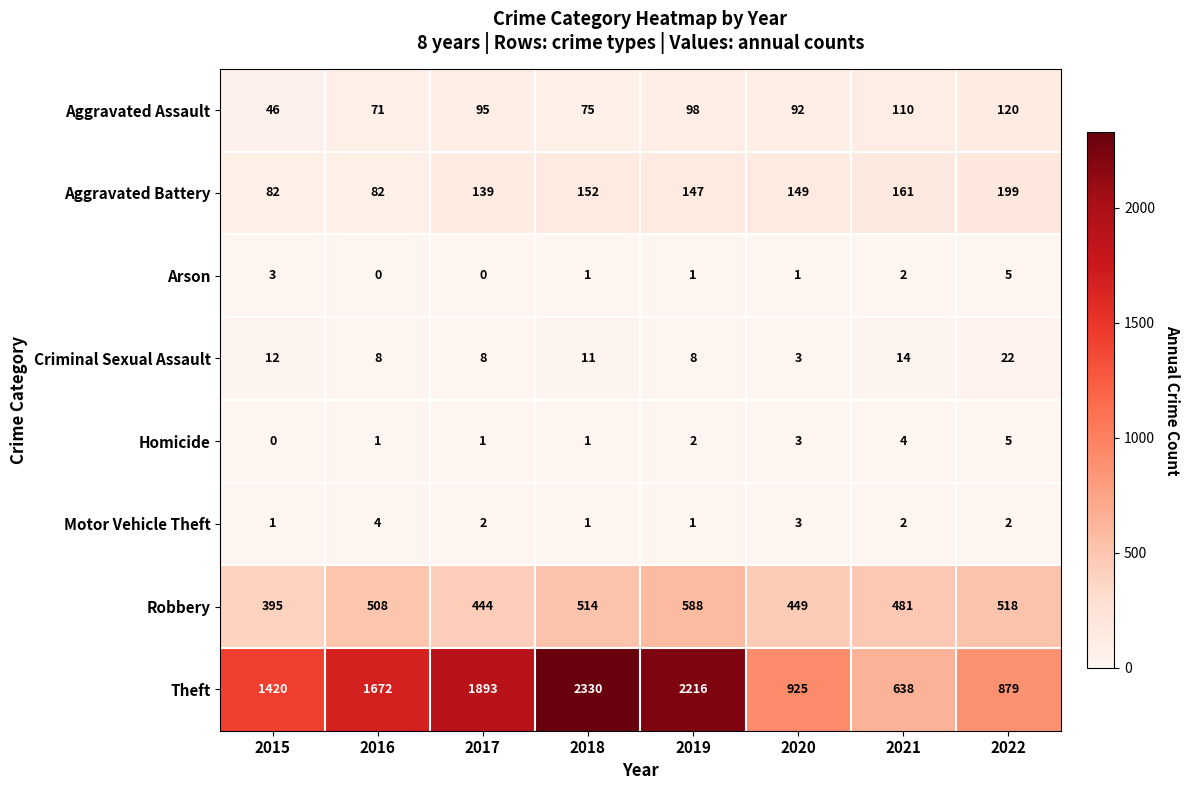

At 2015, list the series in order from largest to smallest.

Theft, Robbery, Aggravated Battery, Aggravated Assault, Criminal Sexual Assault, Arson, Motor Vehicle Theft, Homicide